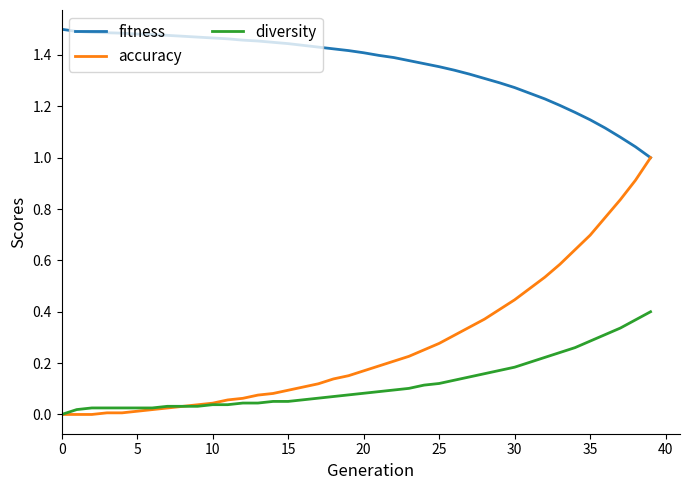

Is this an area chart (filled region under the line)?

No